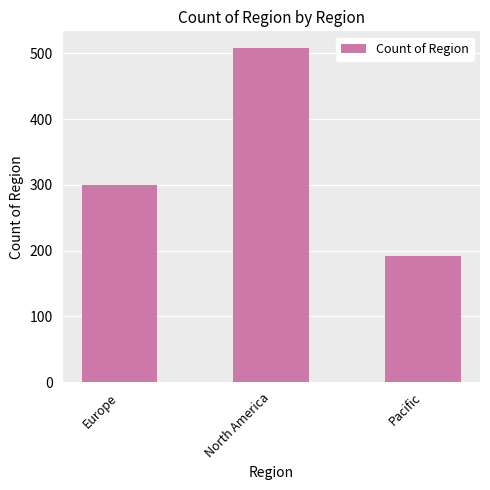

True or false: the data shows 508 at North America.

True